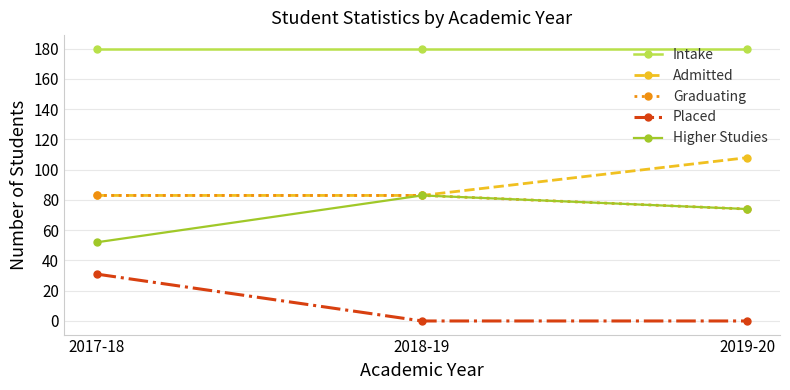

What is the label of the 1st point from the left?

2017-18